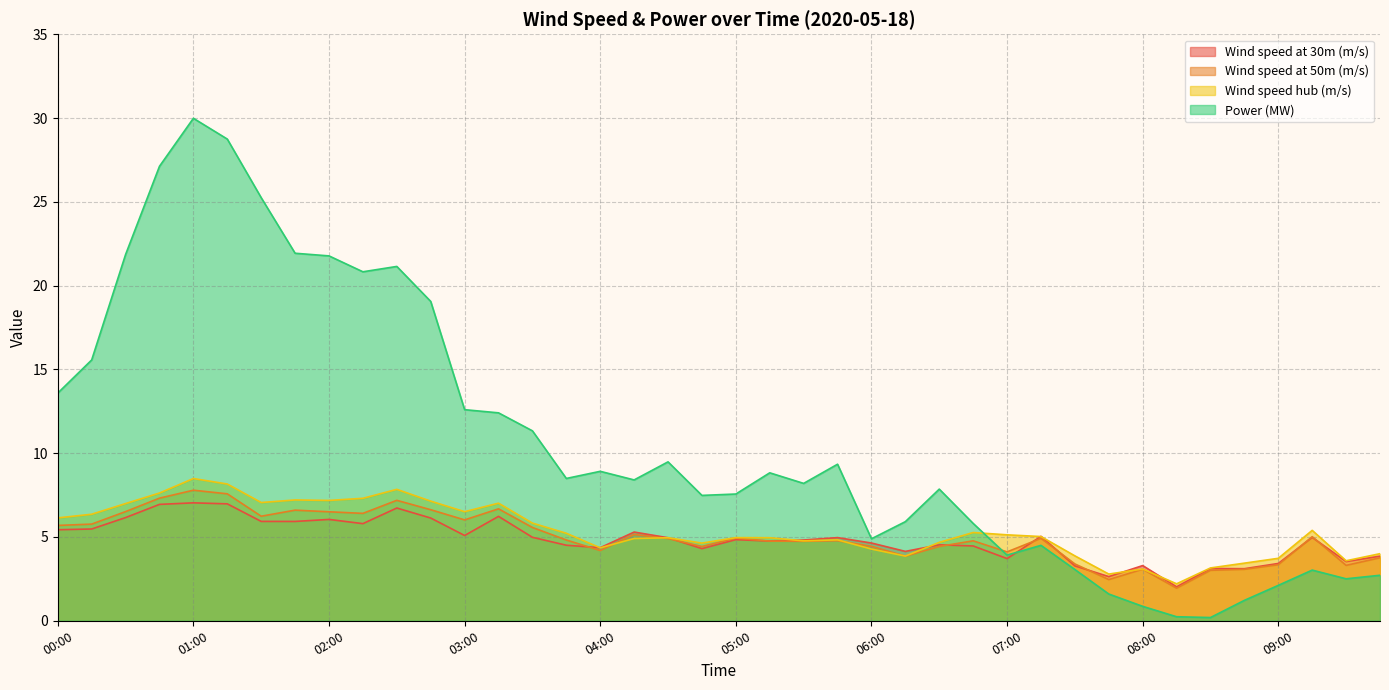

At which category is the sum across all series the highest?

01:00